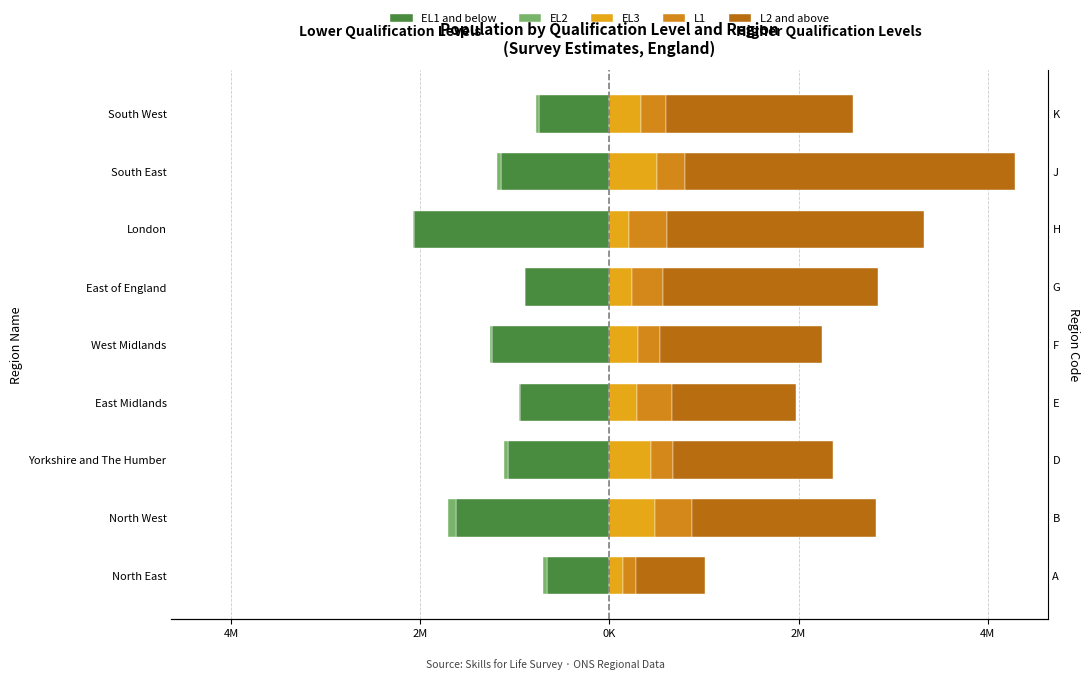

Is it true that EL3 equals 310768.6 at East of England?

False